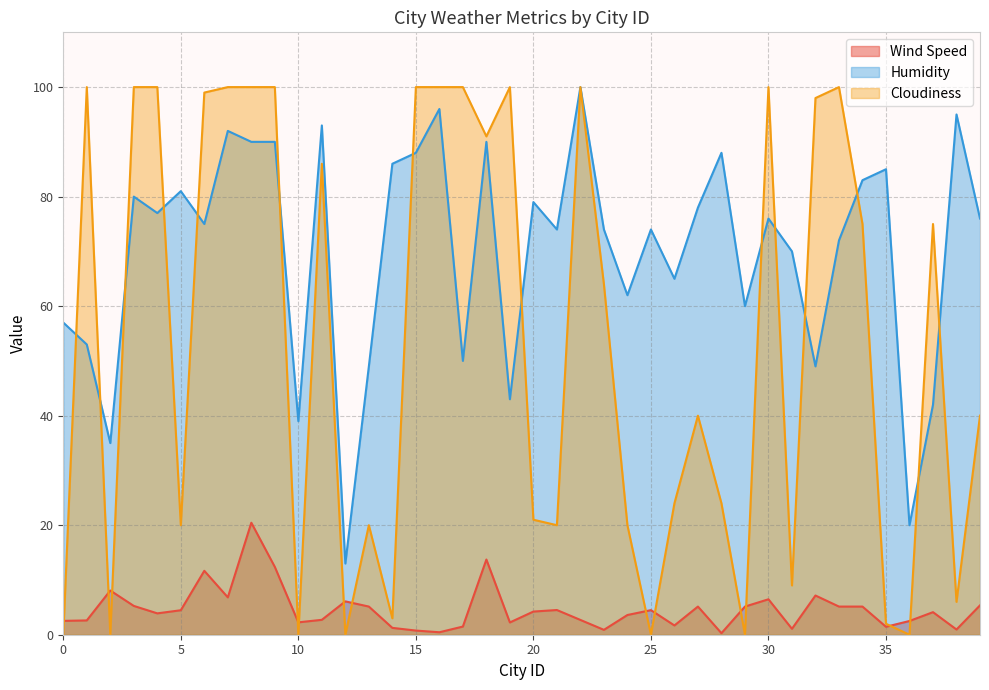

Does the chart display data point markers on the line(s)?

No